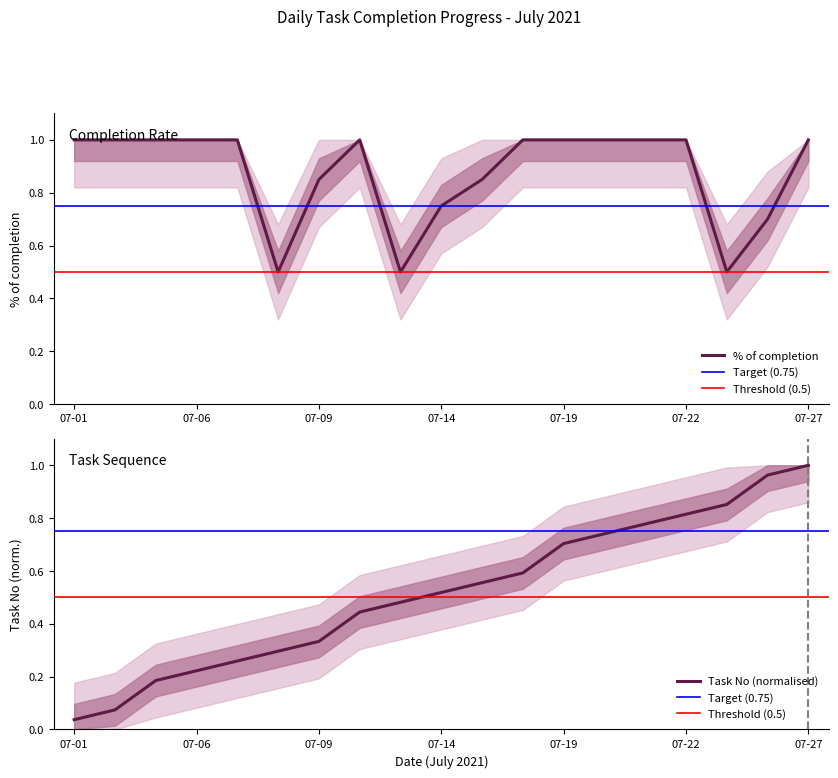

List the series in order of their overall mean, lowest first.

Task No, % of completion